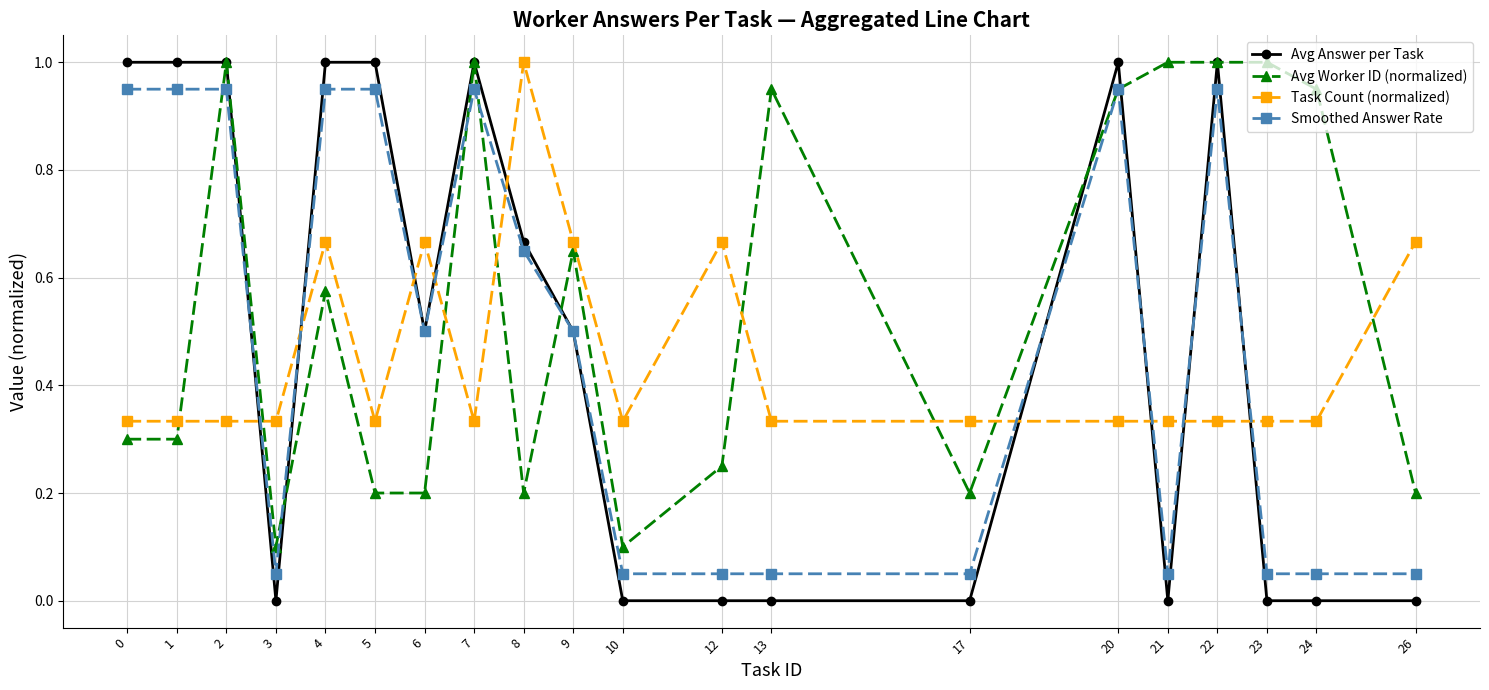

The Avg Answer per Task series shows 0.4 at 17. True or false?

False